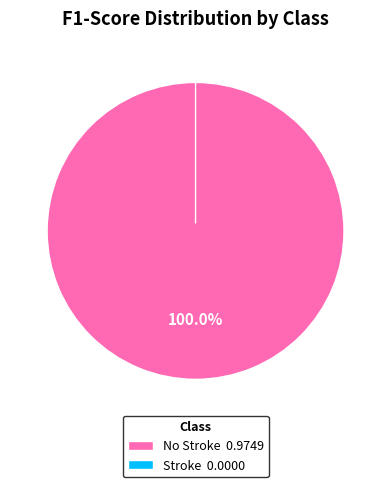

To the nearest percent, what percentage of the pie is No Stroke?

100%